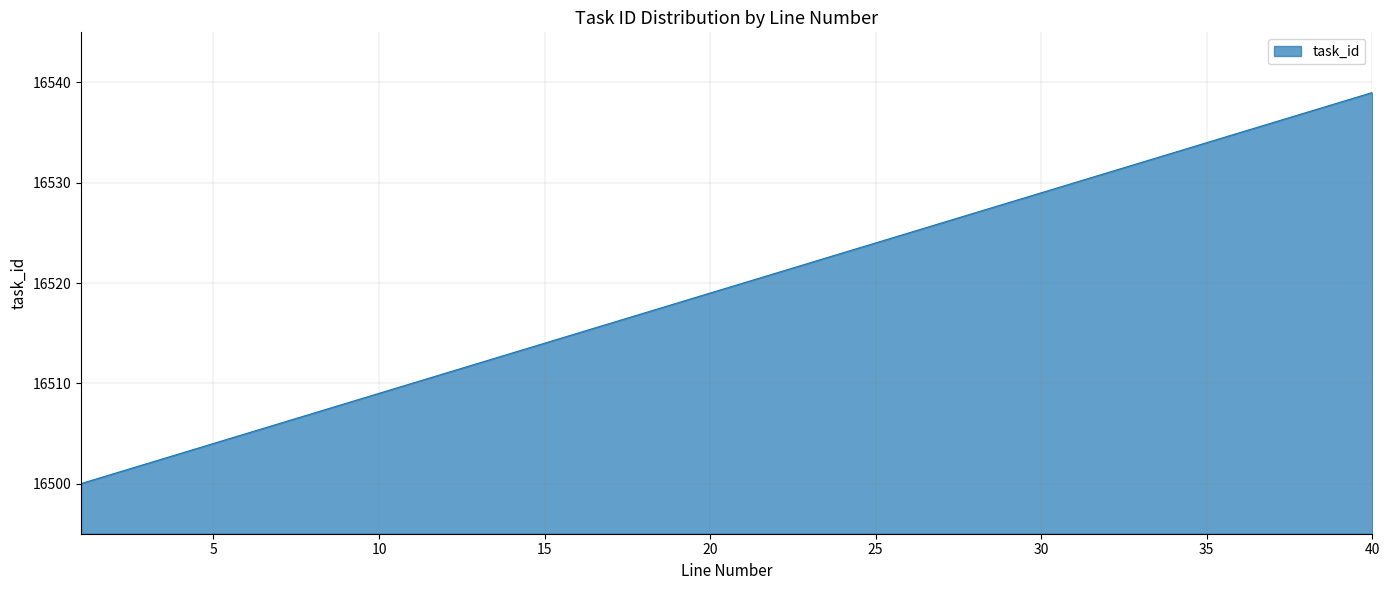

What is the minimum value shown in the chart?

16500